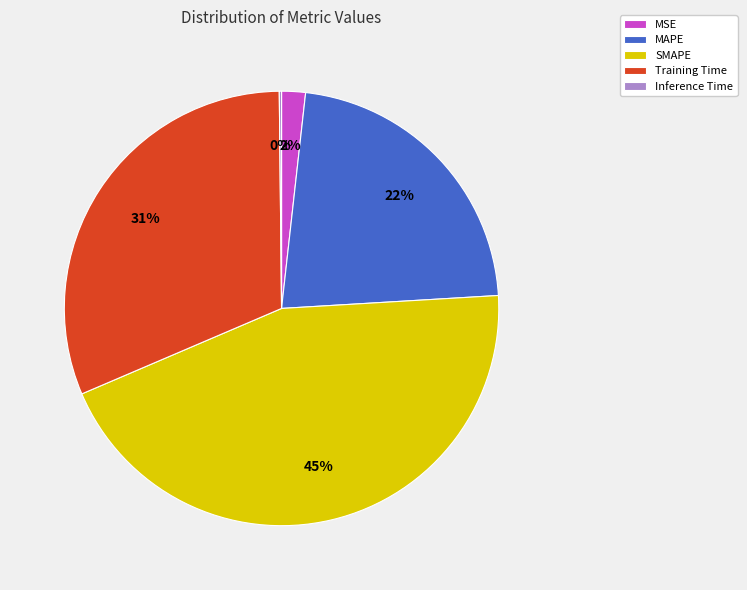

To the nearest percent, what is the difference between the MAPE and Training Time slice percentages?

9%